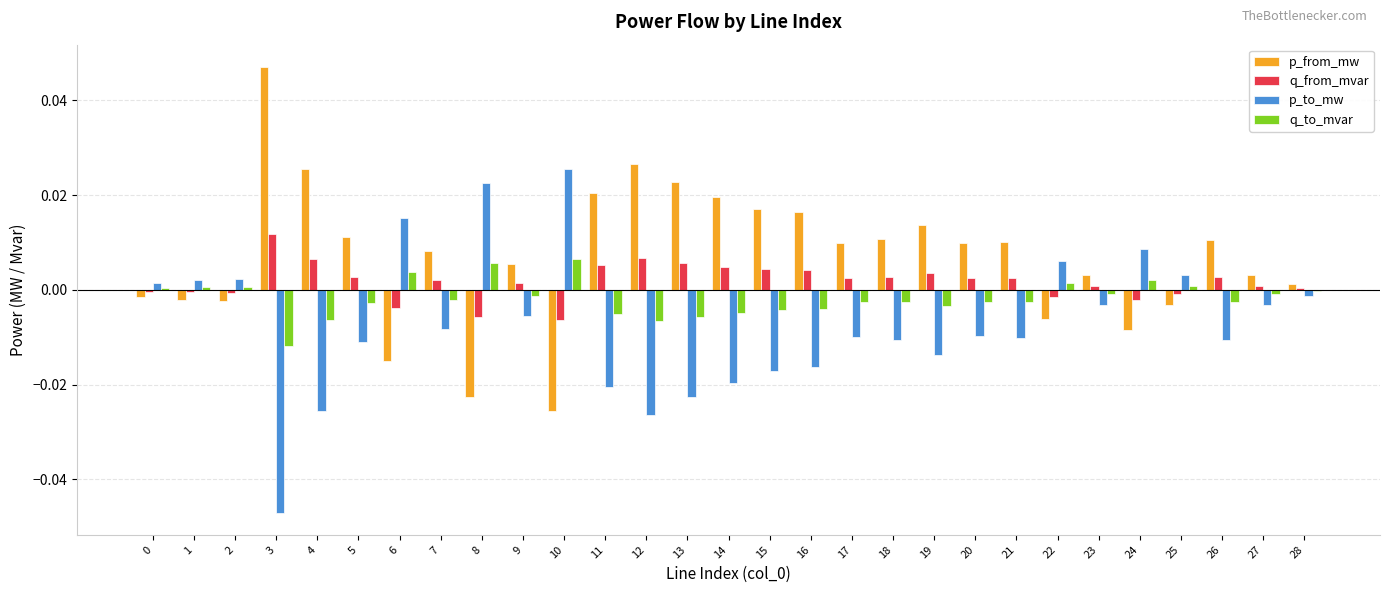

Which series has the largest total across all categories?

p_from_mw